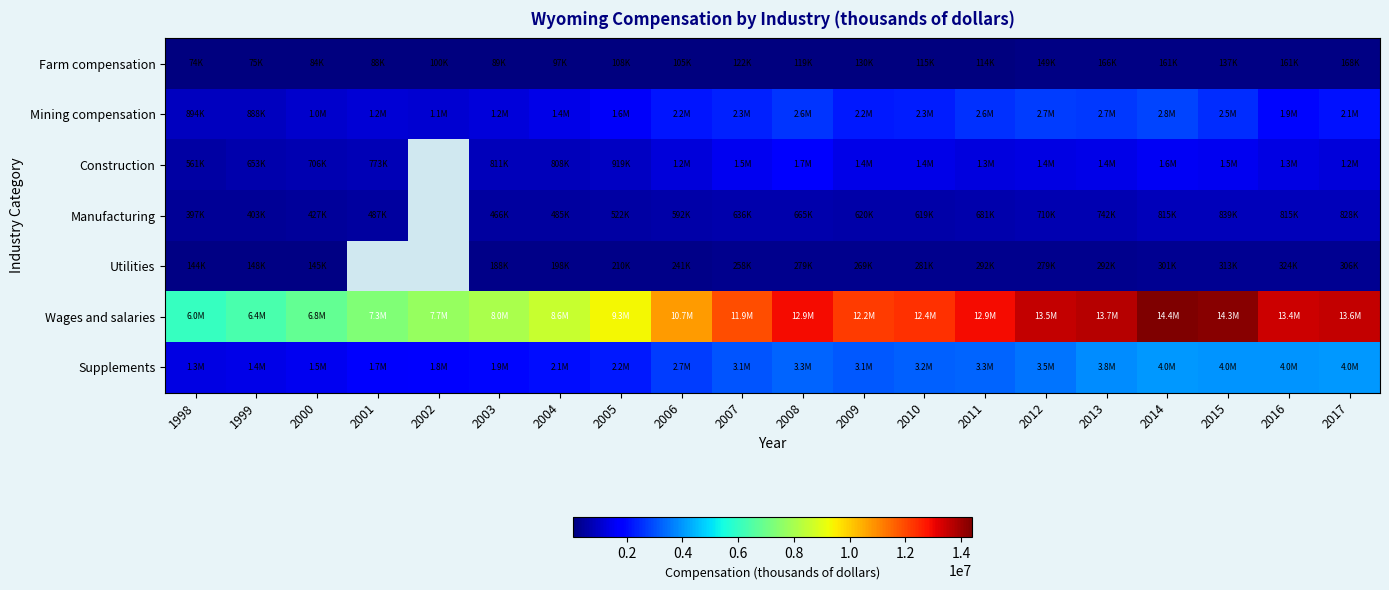

What is the difference between the maximum and minimum values in the Mining compensation series?

1934123.0